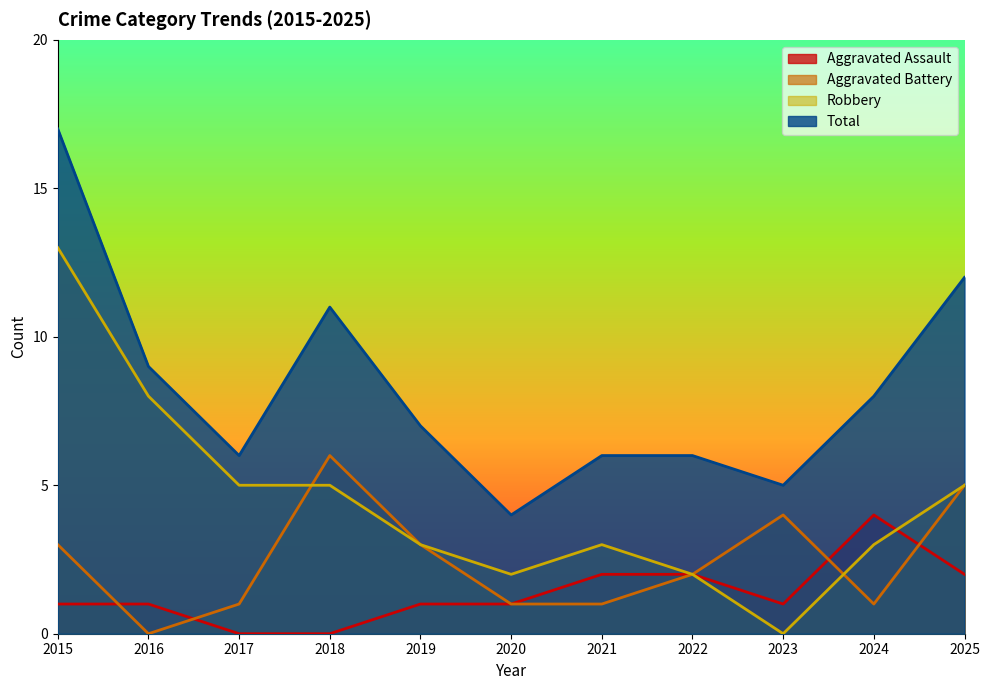

How many times do Aggravated Battery and Aggravated Assault cross each other?

4